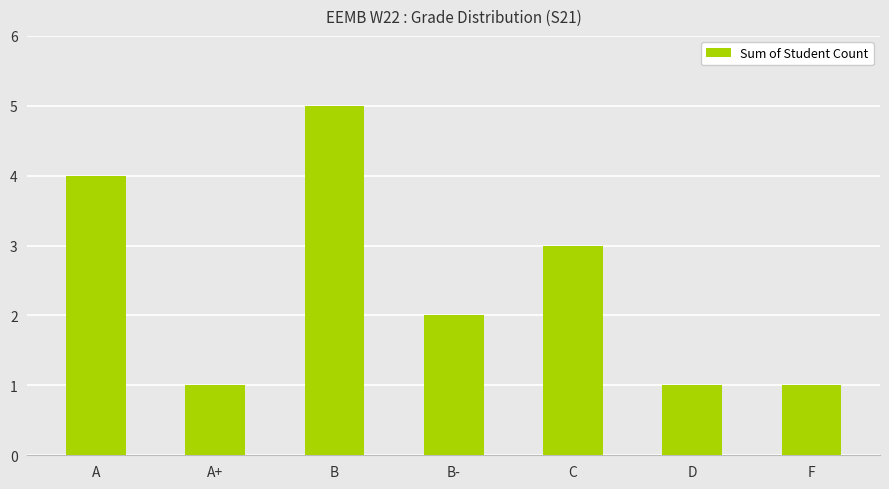

What is the label of the 1st bar from the right?

F